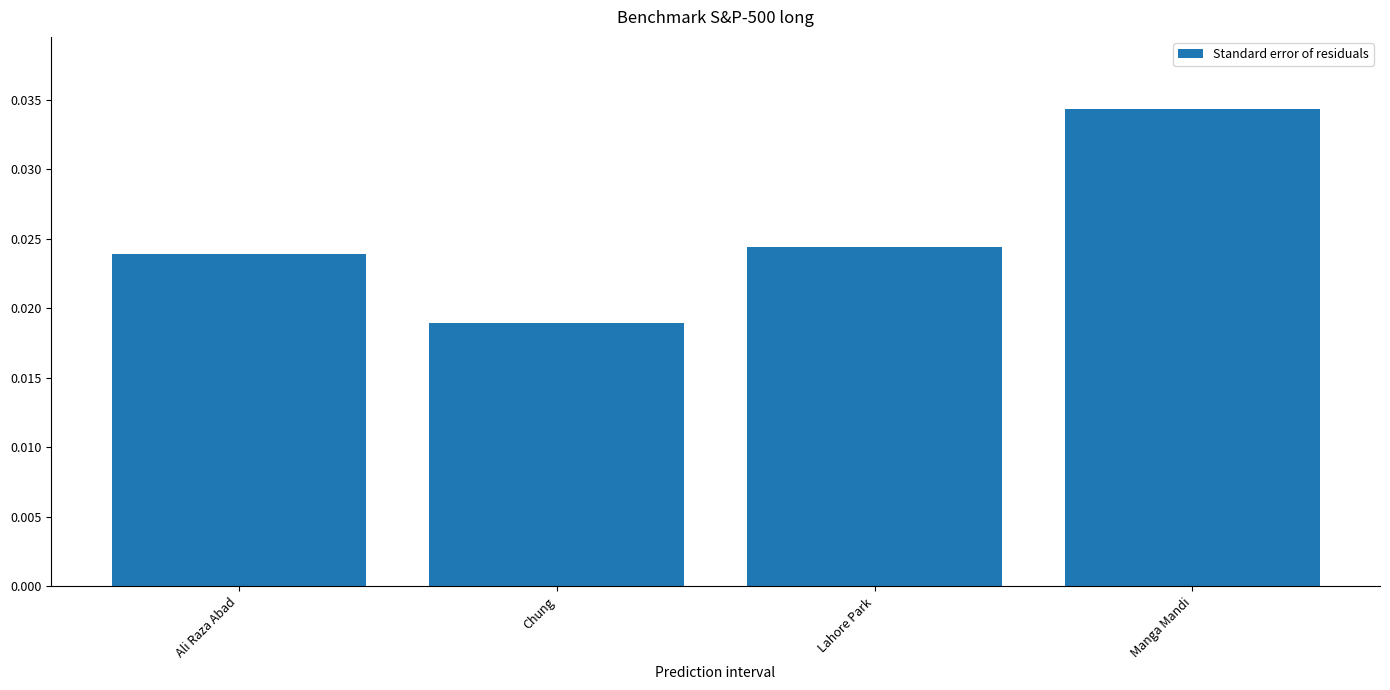

What is the label of the 3rd bar from the right?

Chung